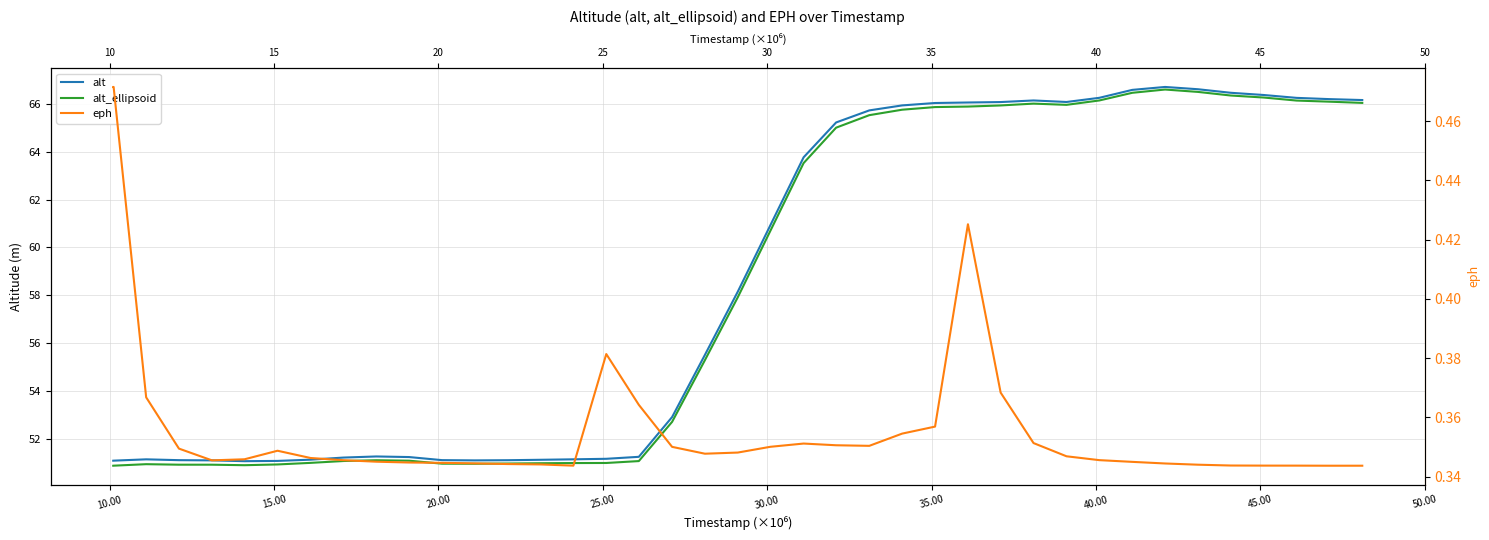

What is the minimum value for alt?

51.1